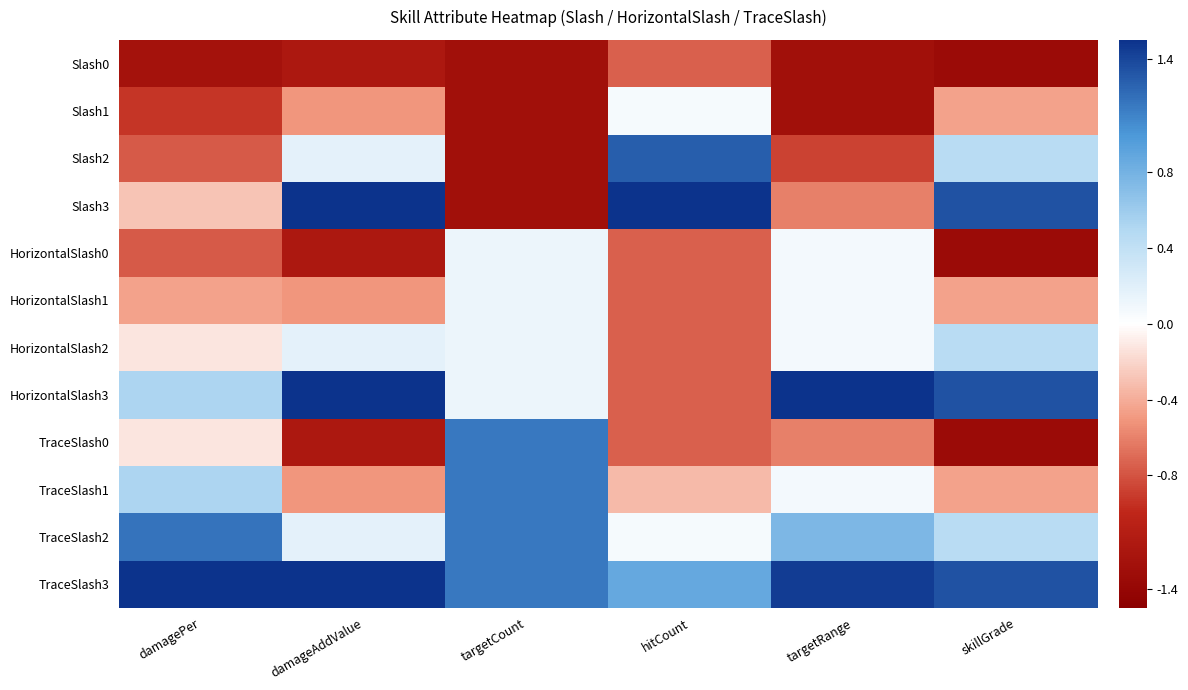

At how many categories does at least one series exceed 1?

6